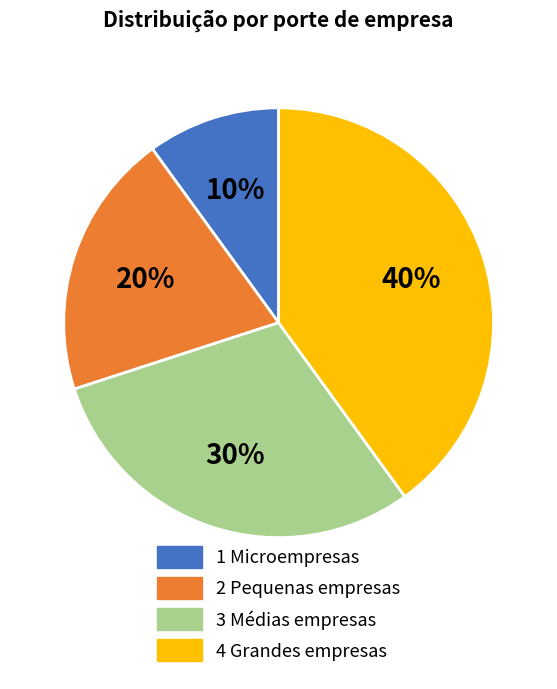

How many slices are in this pie chart?

4